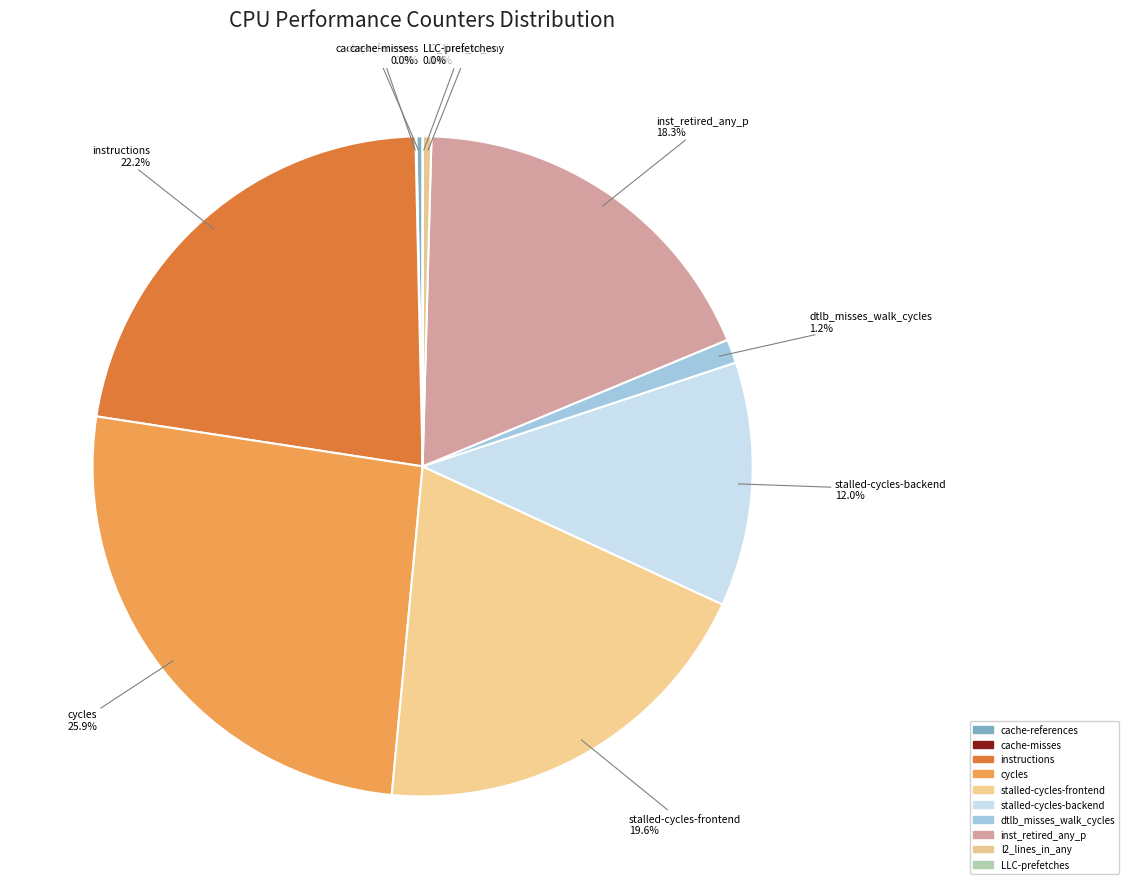

To the nearest percent, what portion does dtlb_misses_walk_cycles represent?

1%